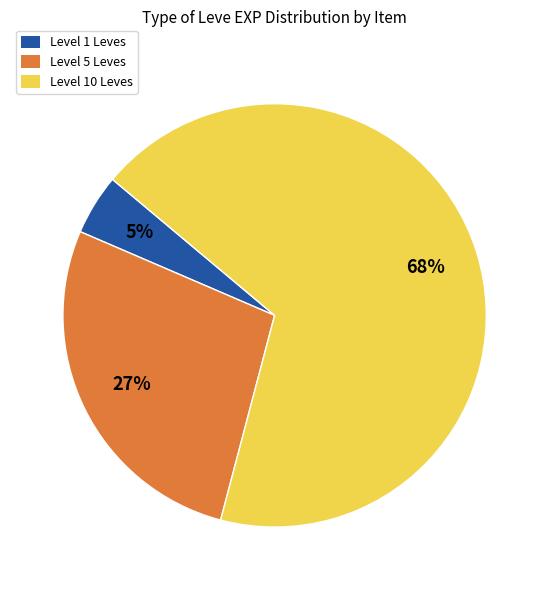

To the nearest percent, what is the difference between the largest and smallest slice percentages?

63%